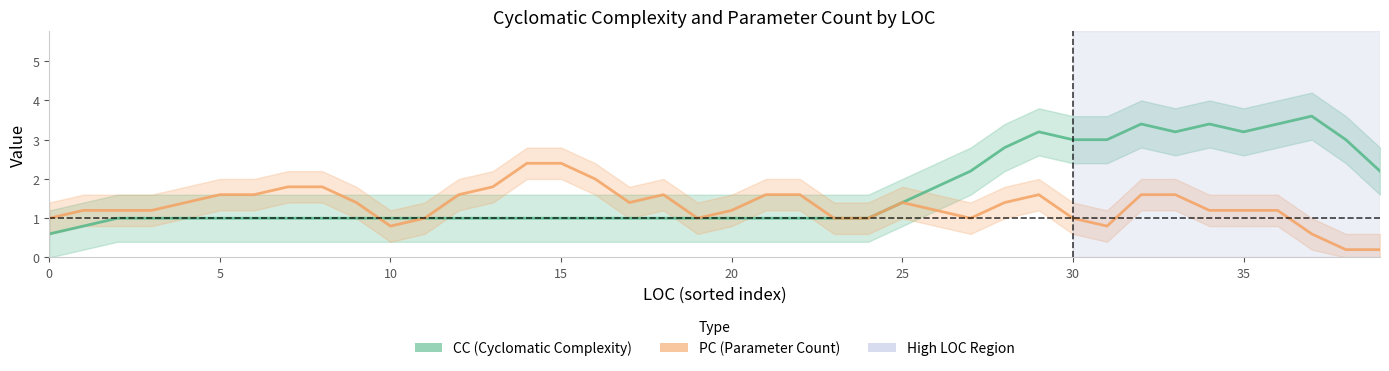

What is the label of the 9th point from the right?

31